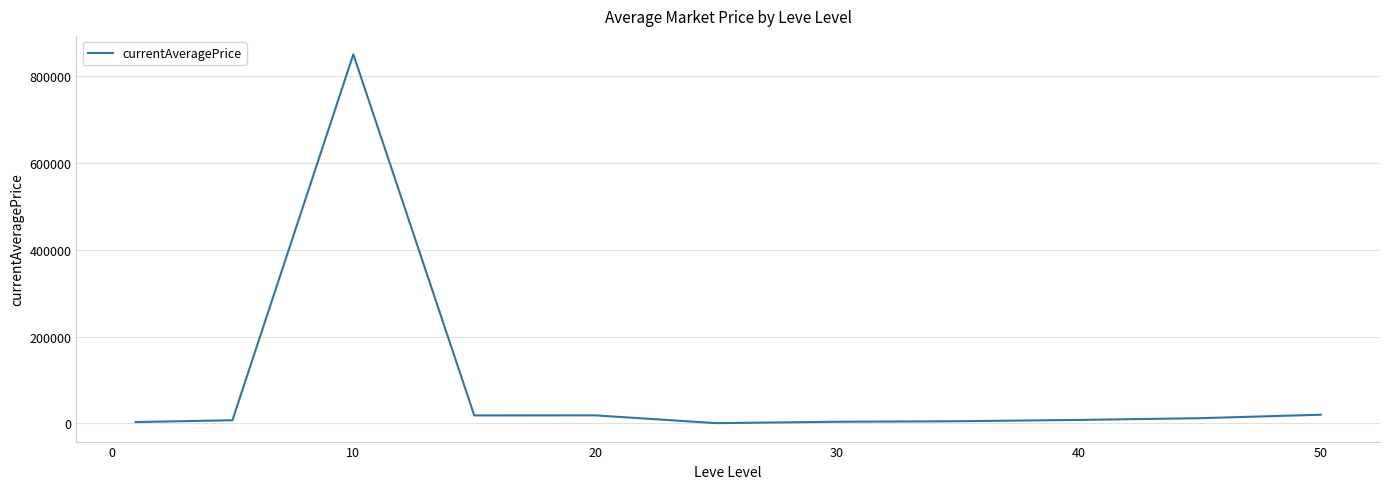

What is the greatest value displayed?

850556.7